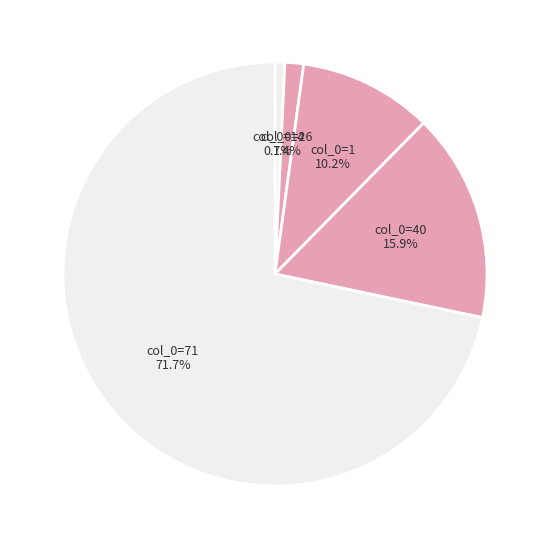

Between col_0=14 and col_0=1, which is larger?

col_0=1